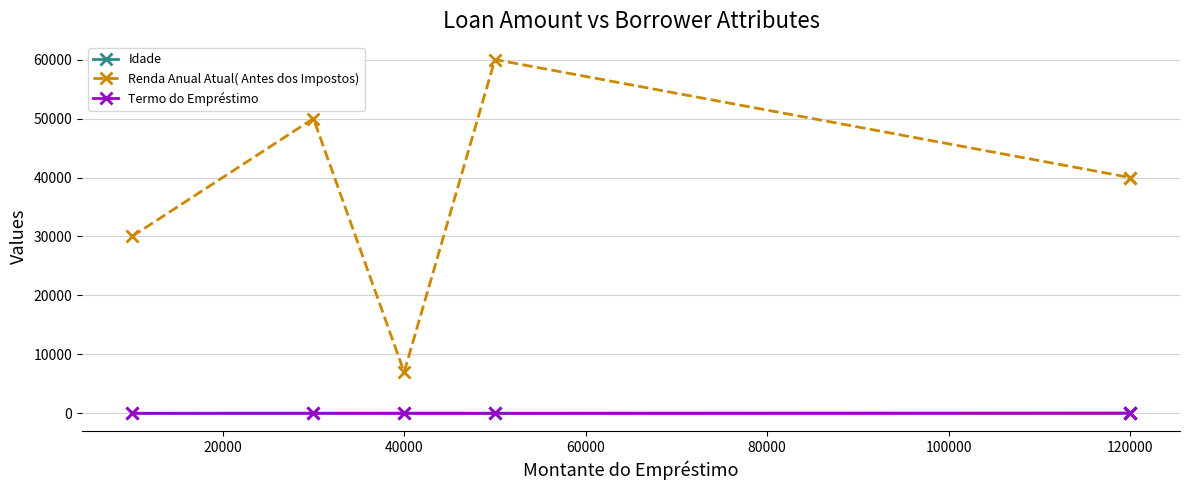

What is the sum of the Termo do Empréstimo values at 120000 and 40000?

13